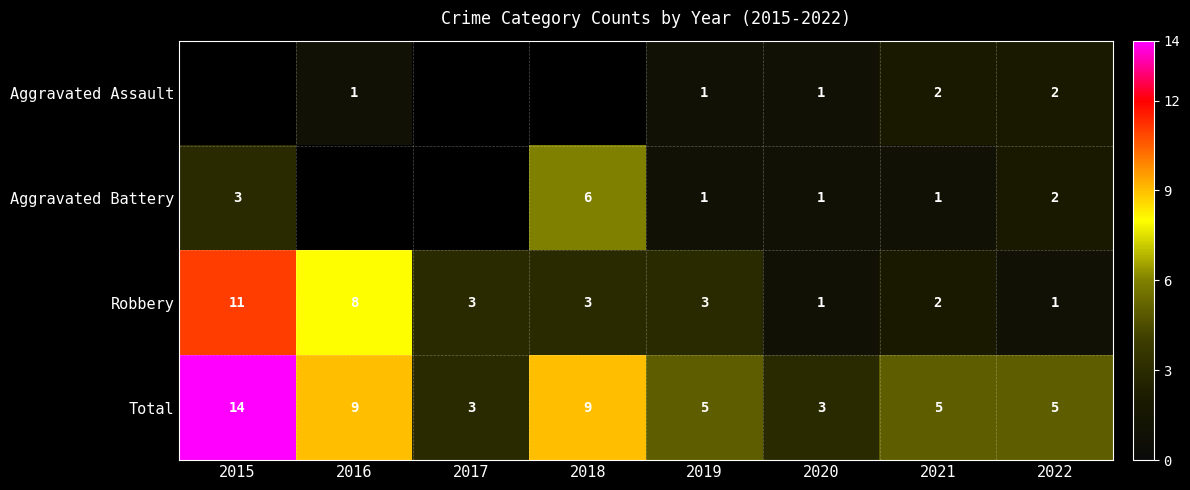

What is the sum of all Robbery values?

32